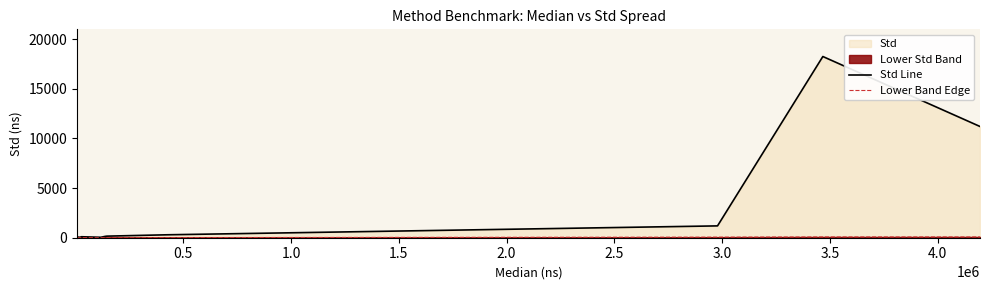

Does the chart display data point markers on the line(s)?

No